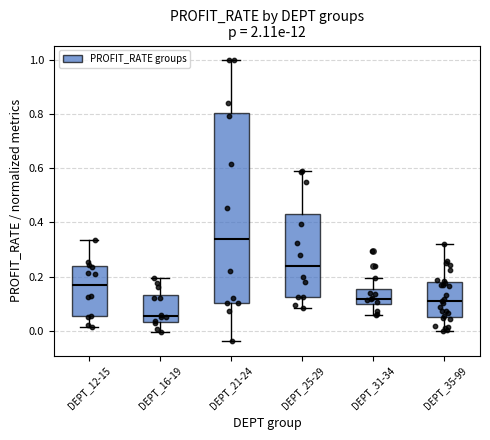

Which box's median line is the lowest?

DEPT_16-19